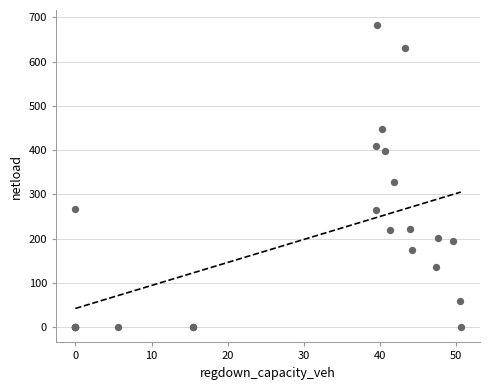

What Y value in the scatter plot is closest to 341?

328.6